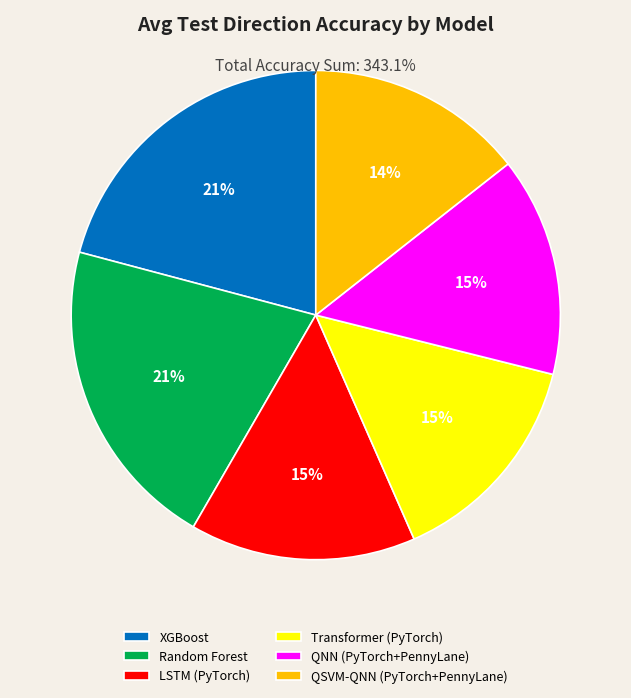

How many segments does this pie chart have?

6